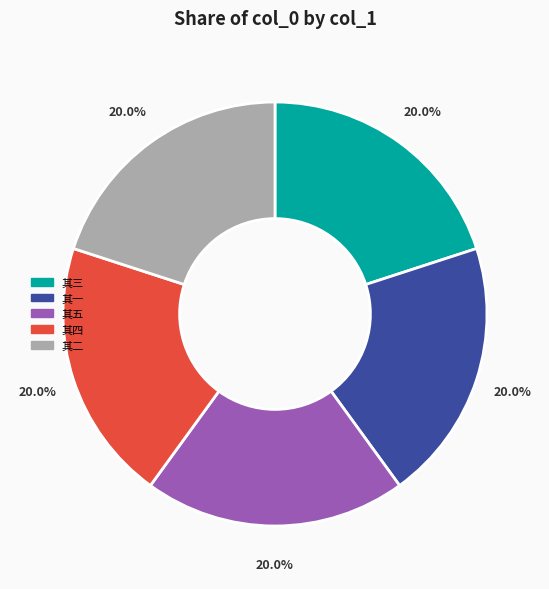

Does any single category account for the majority?

No